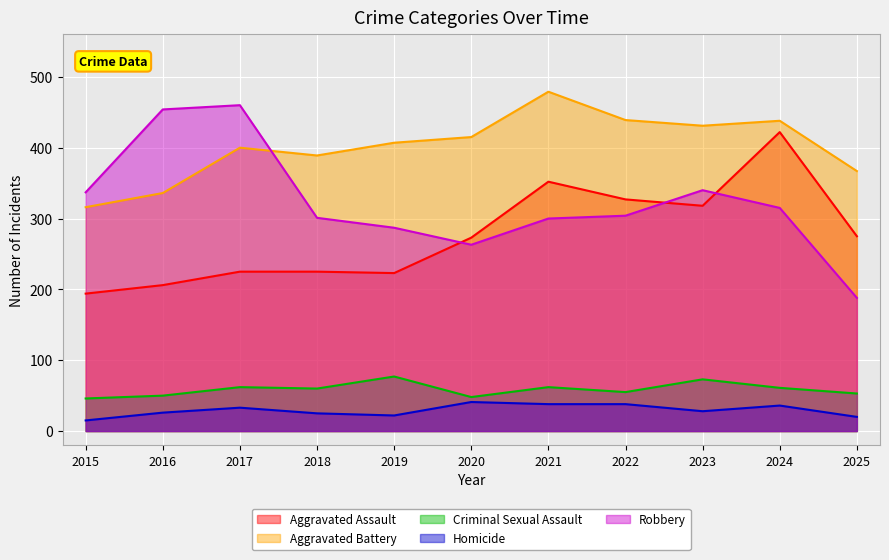

What is the value of the Aggravated Assault point at the 5th from the left?

223